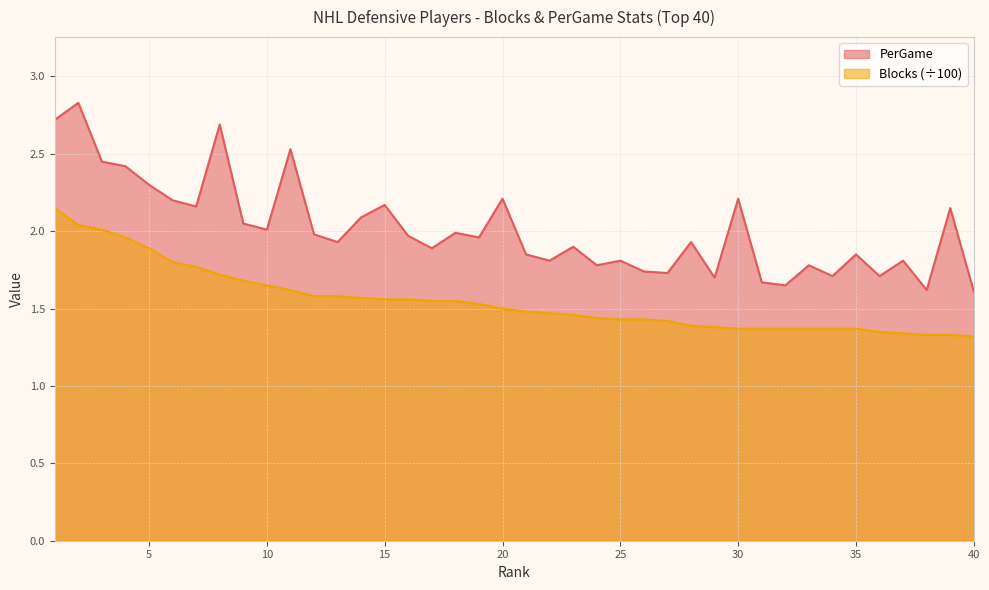

Is the value of PerGame at 35 greater than the value of Blocks at 4?

No